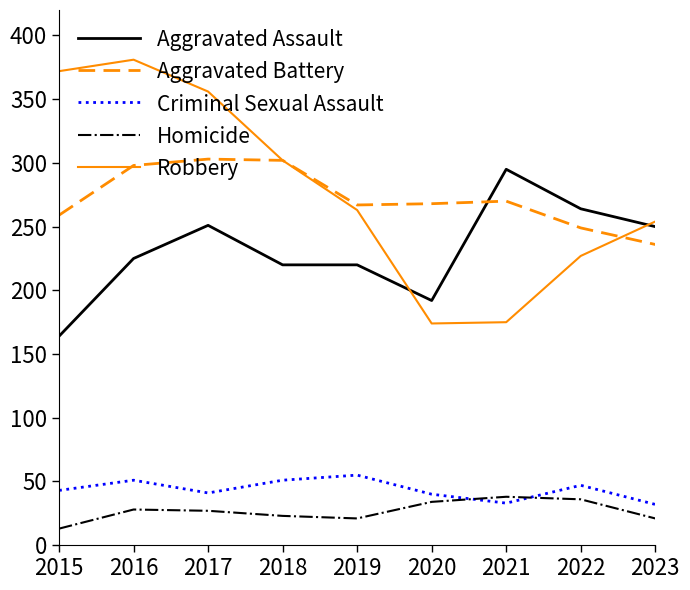

At which label does Criminal Sexual Assault reach its peak?

2019